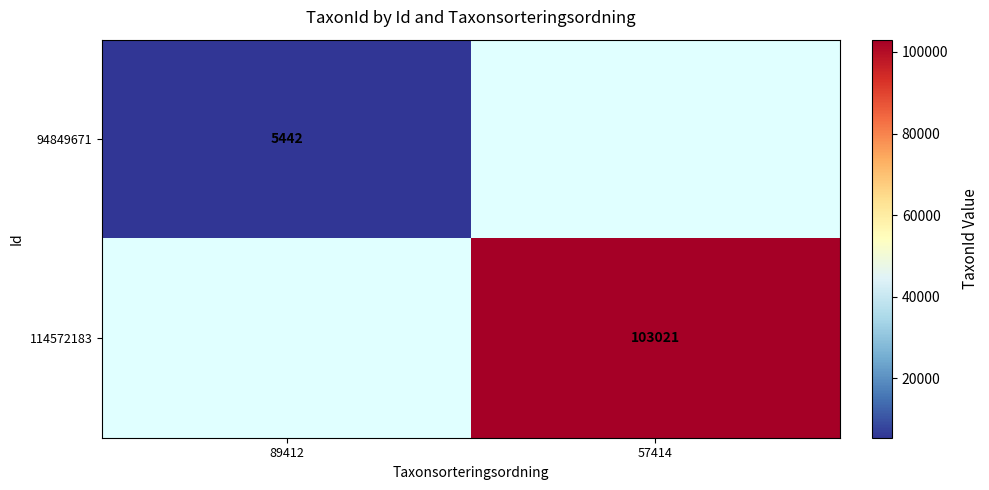

The 114572183 series shows 103021 at 57414. True or false?

True